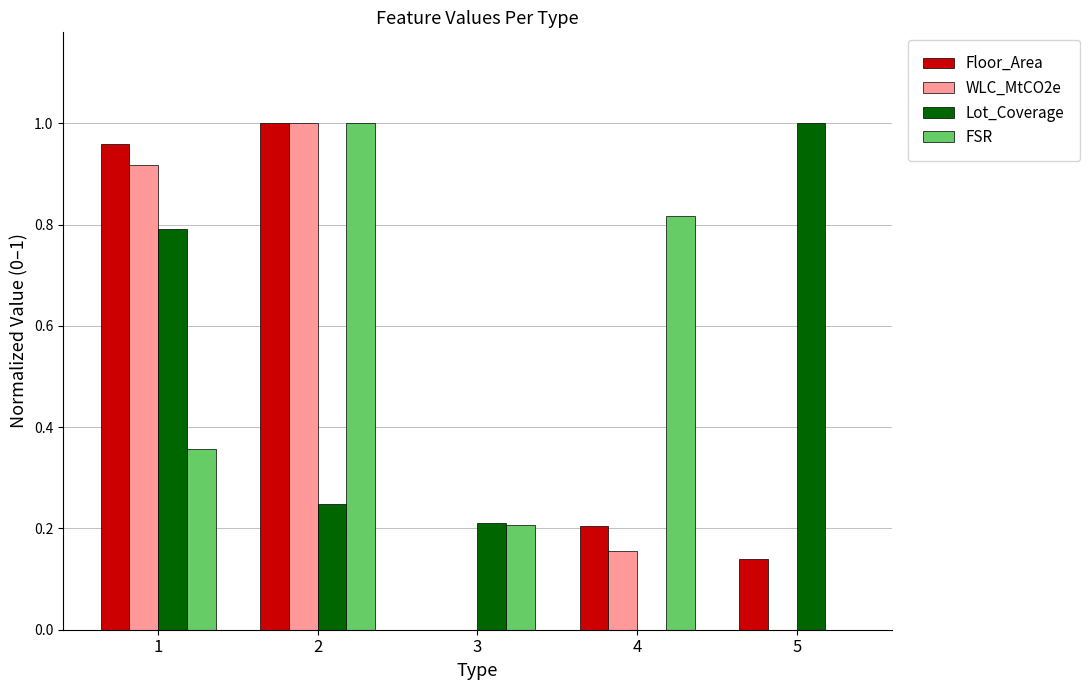

Which category has the highest value in the Lot_Coverage series?

5